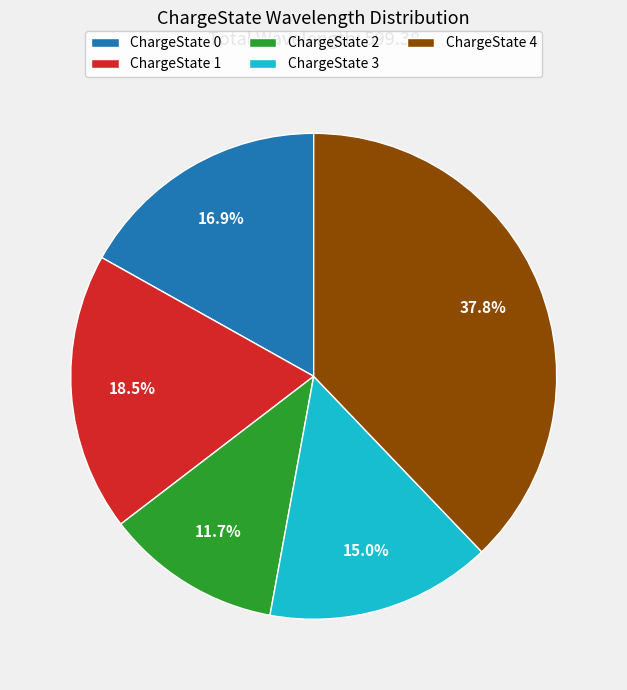

Which slice is the largest?

ChargeState 4